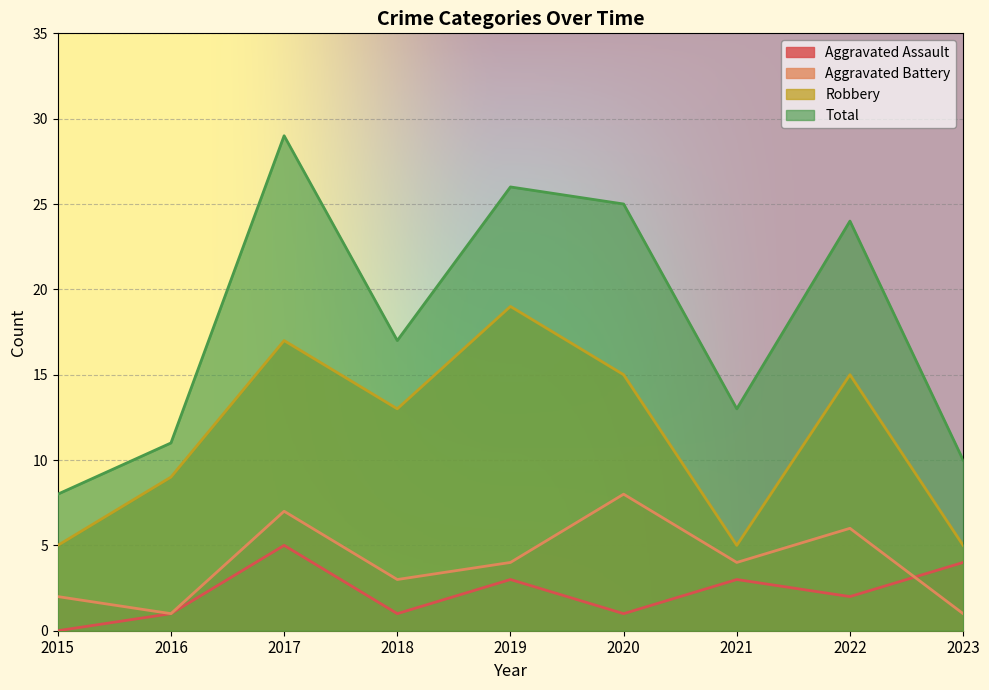

Does the chart display data point markers on the line(s)?

No